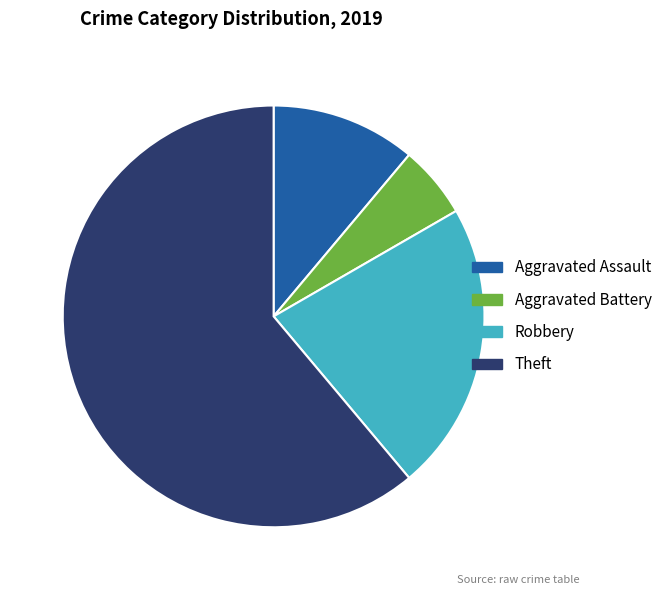

Which category has the biggest portion of the pie?

Theft